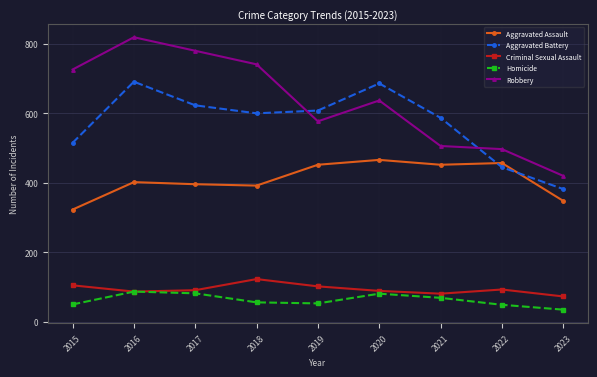

Count the number of data series in this chart.

5